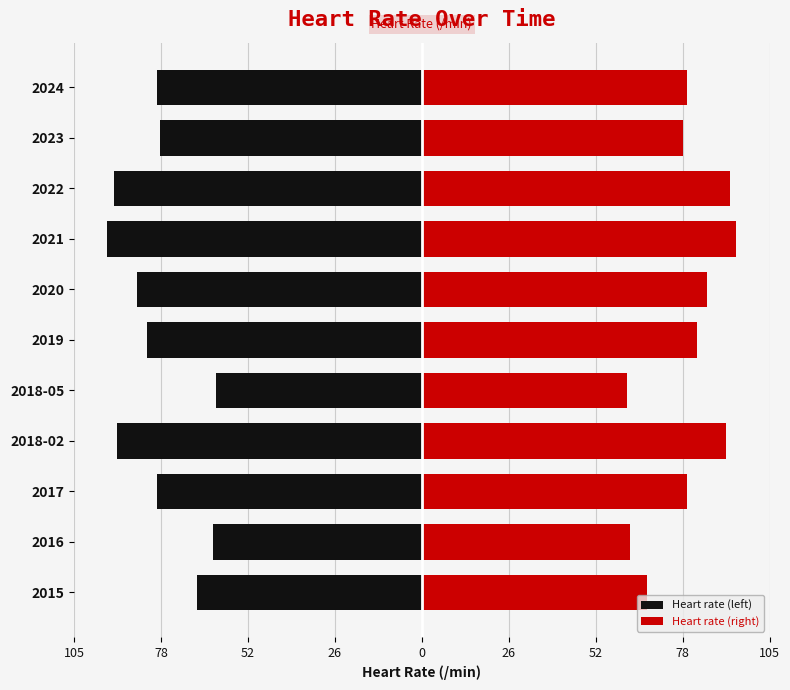

What is the maximum value for Heart rate (left)?

-62